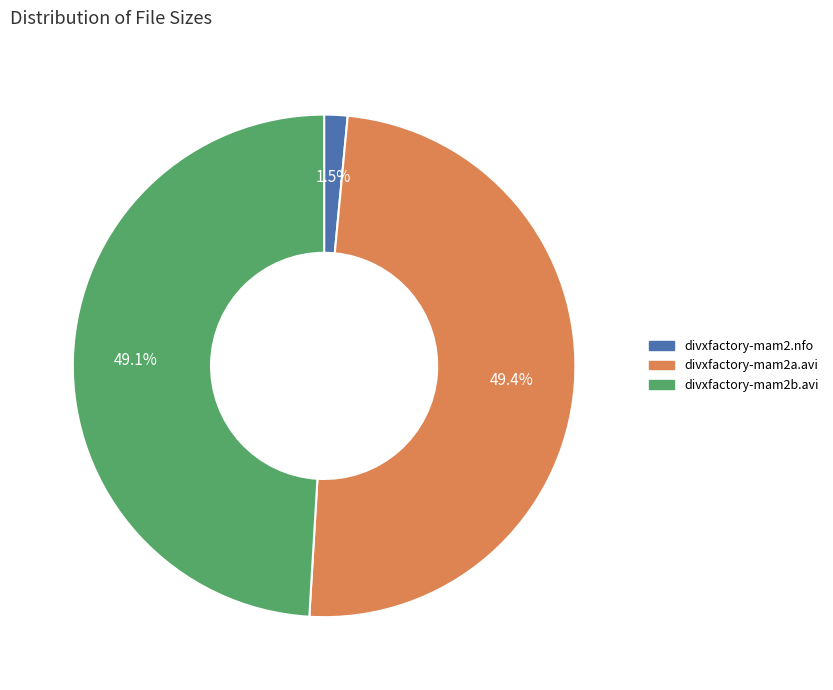

Is there a majority slice in this chart?

No